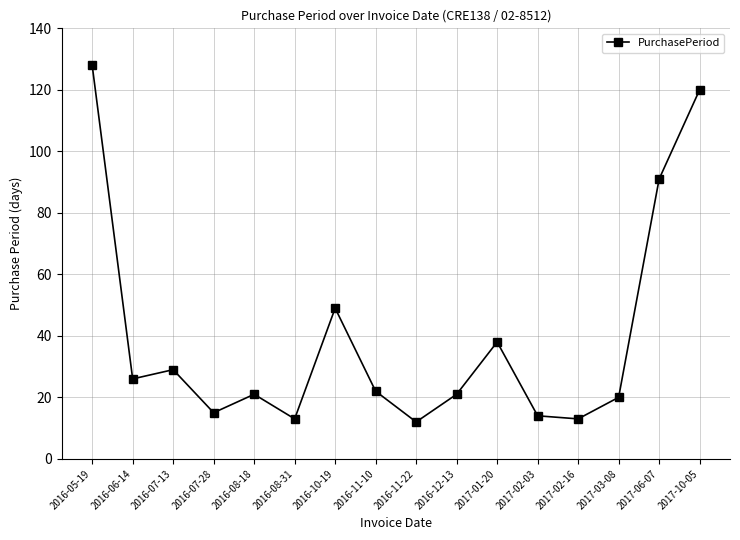

What is the difference between the second highest and minimum values?

108